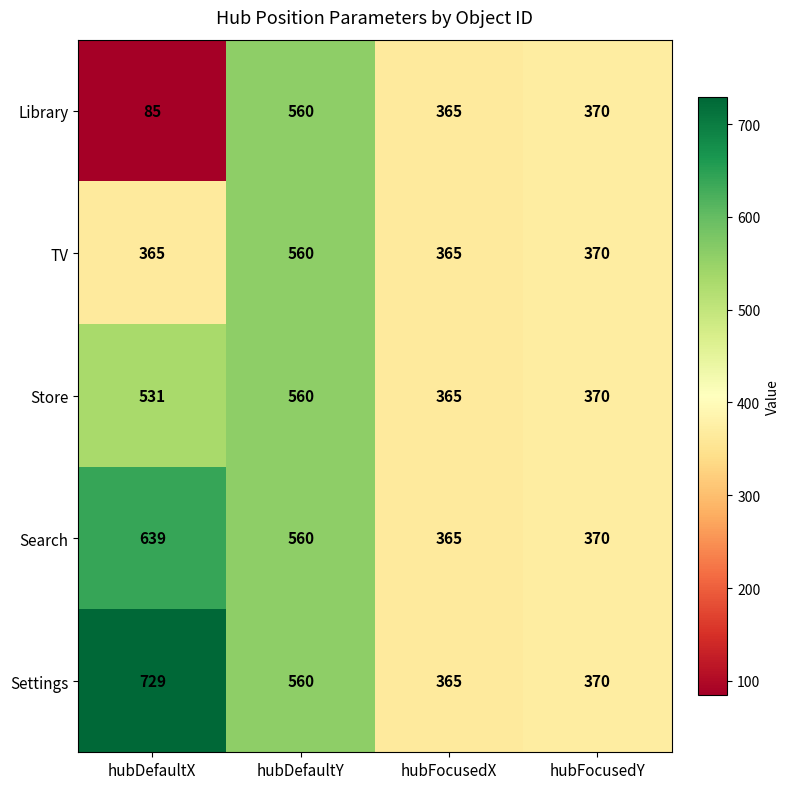

Which series has the largest total across all categories?

Settings